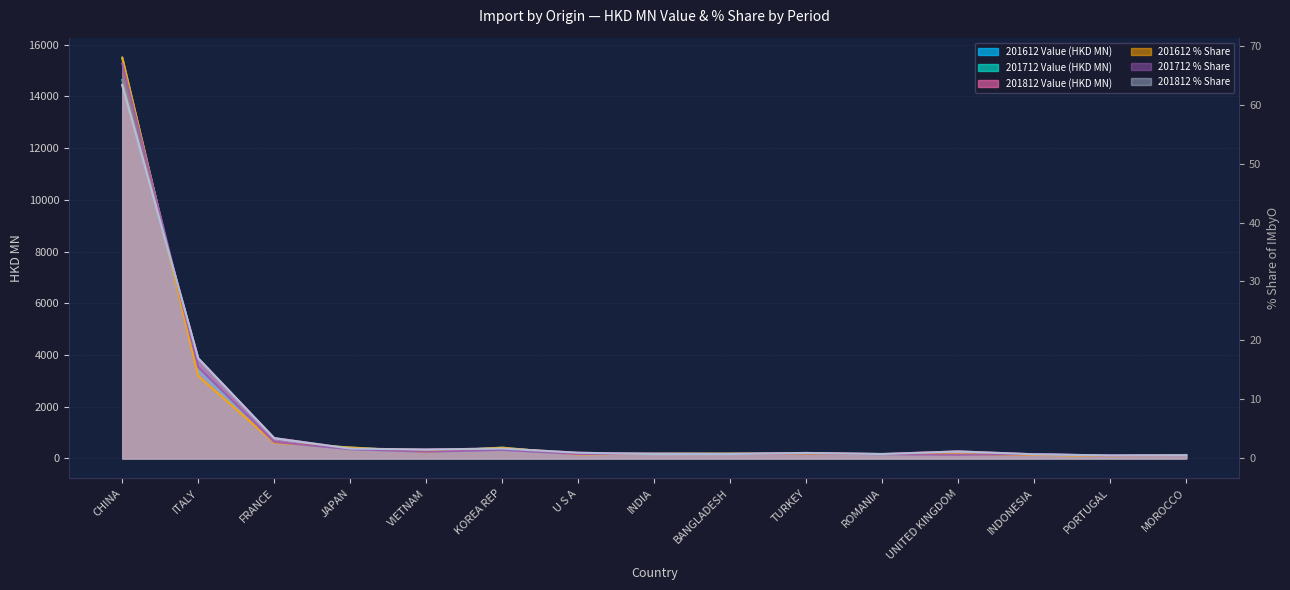

How many values in the 201812 Value (HKD MN) series are below 218?

7